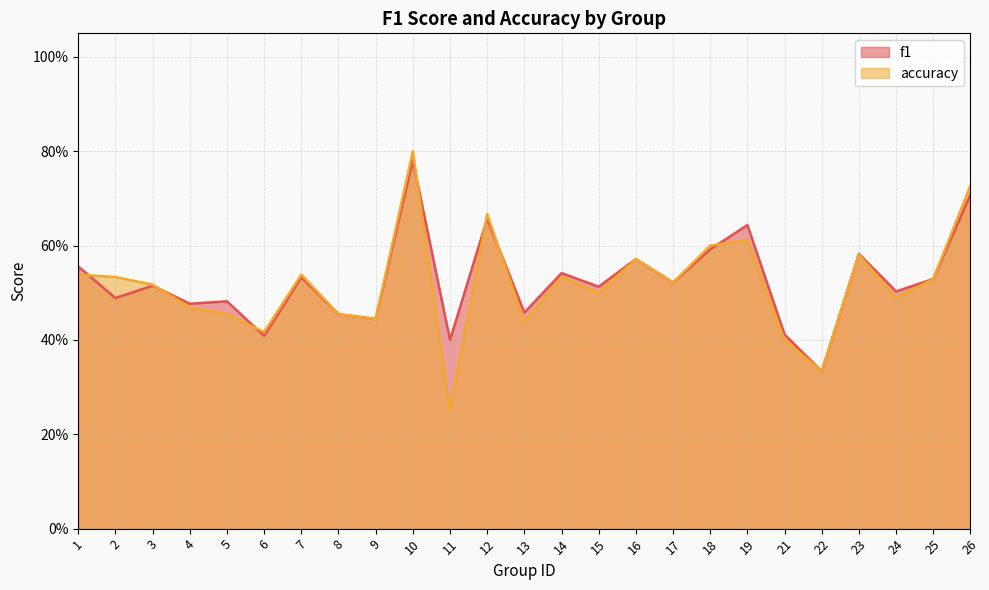

Which series changed the most between 13 and 21?

f1